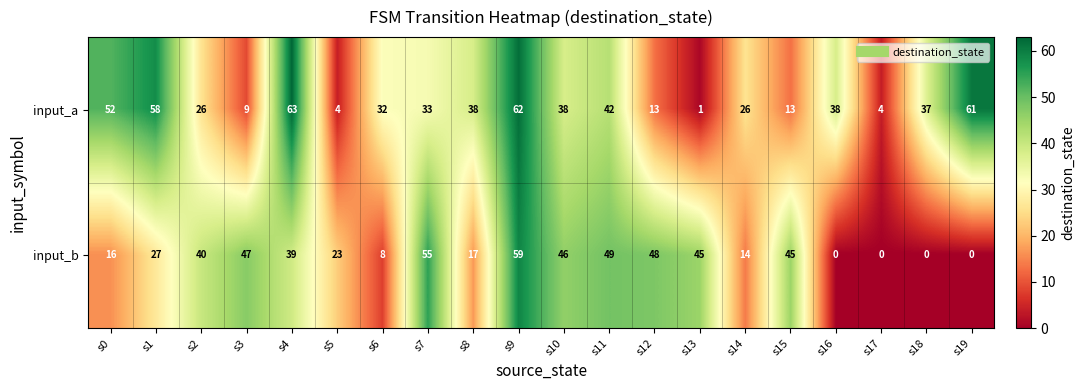

What value does the input_a series have at s3?

9